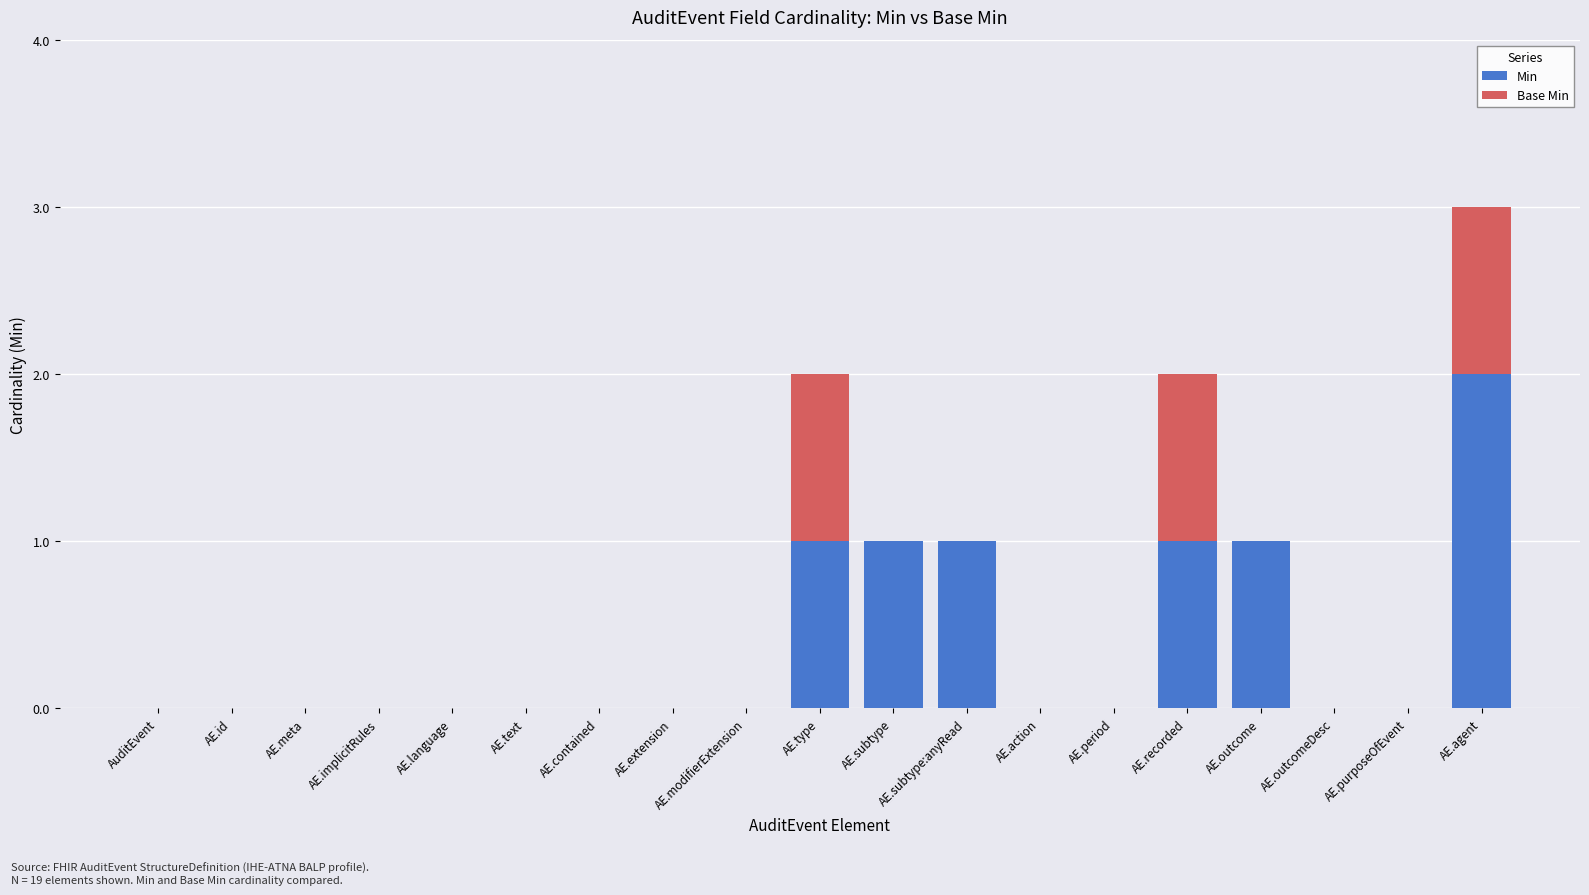

At which label does Min reach its peak?

AE.agent